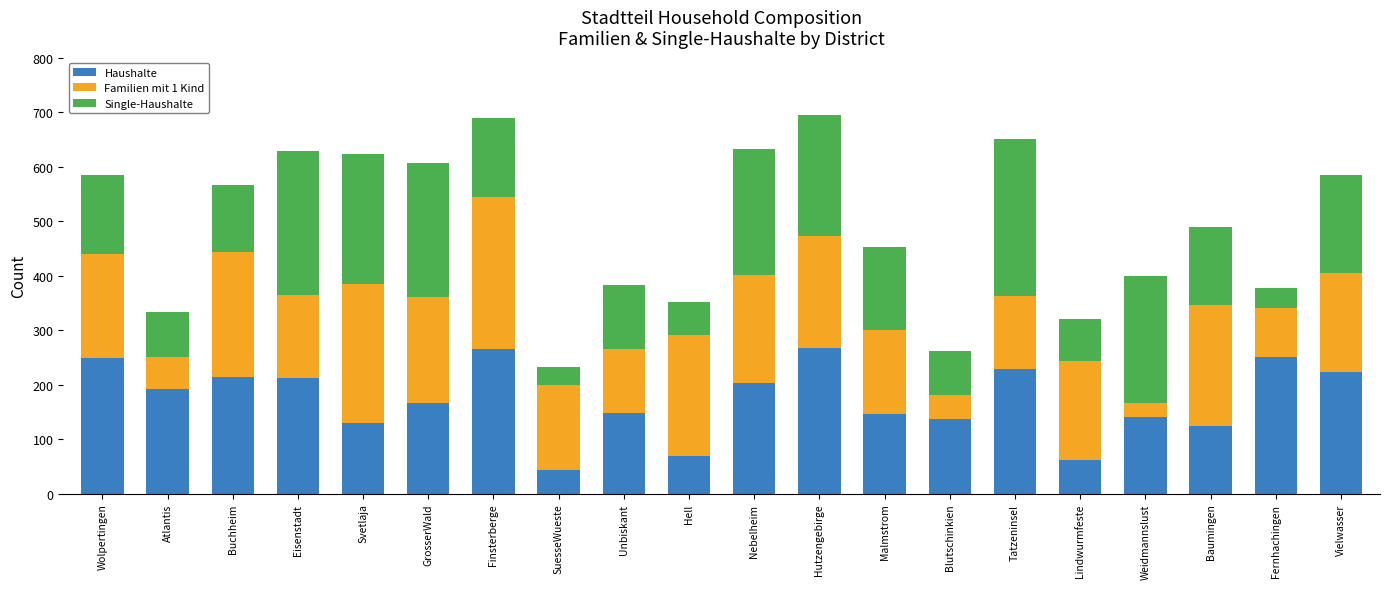

Is it true that Haushalte equals 124 at Baumingen?

True